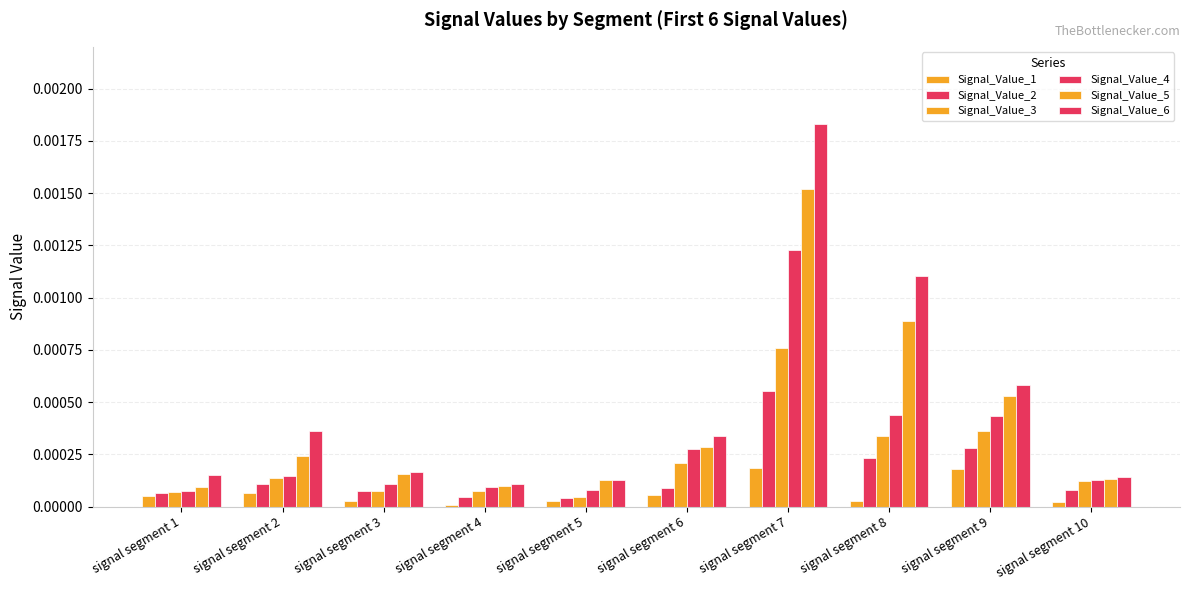

How many bars are there in total?

60